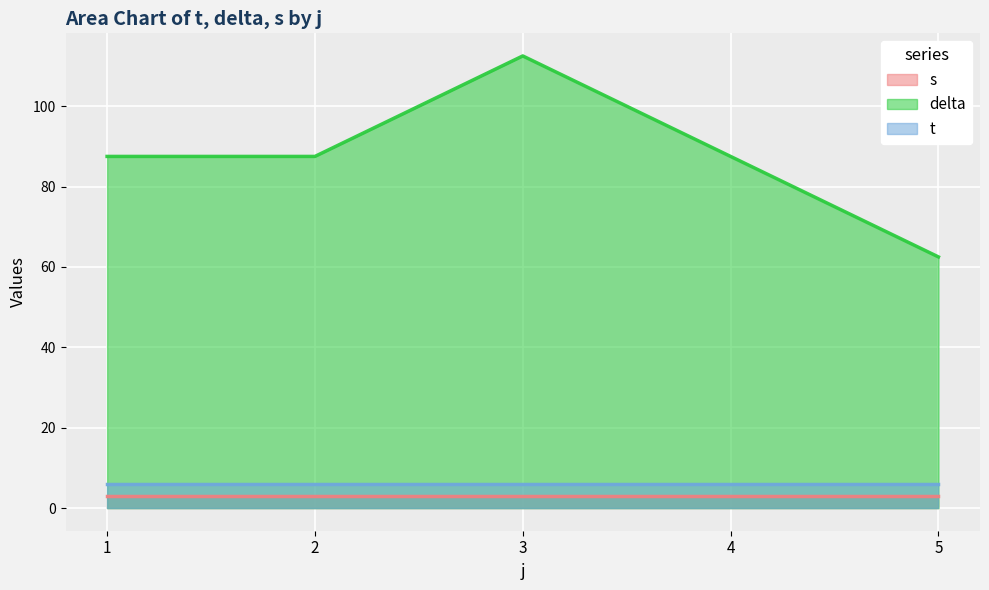

Count the number of categories in the chart.

5